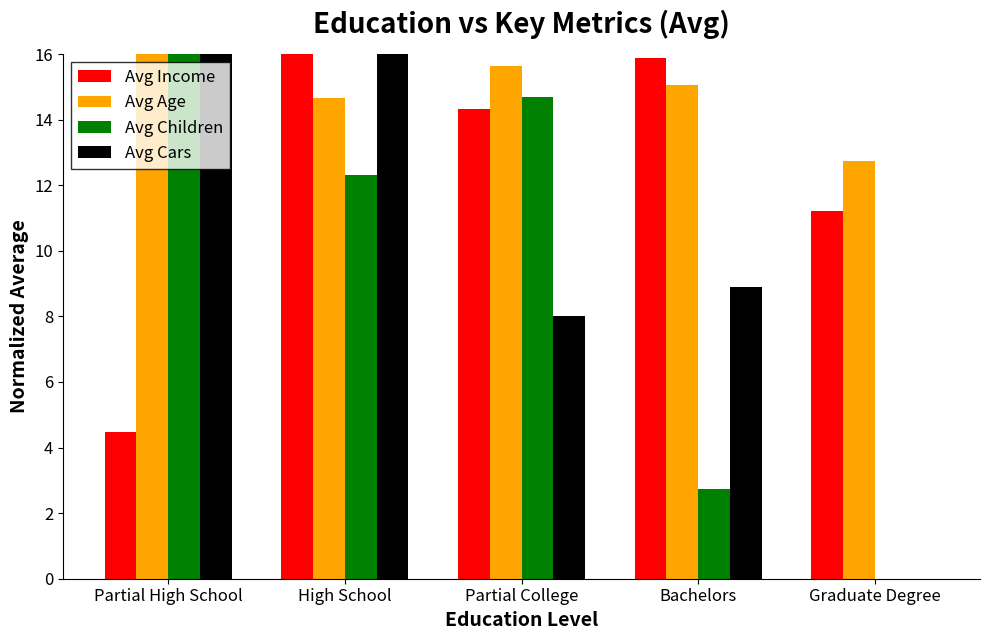

The value of Avg Income at Partial High School is 4.5. True or false?

True